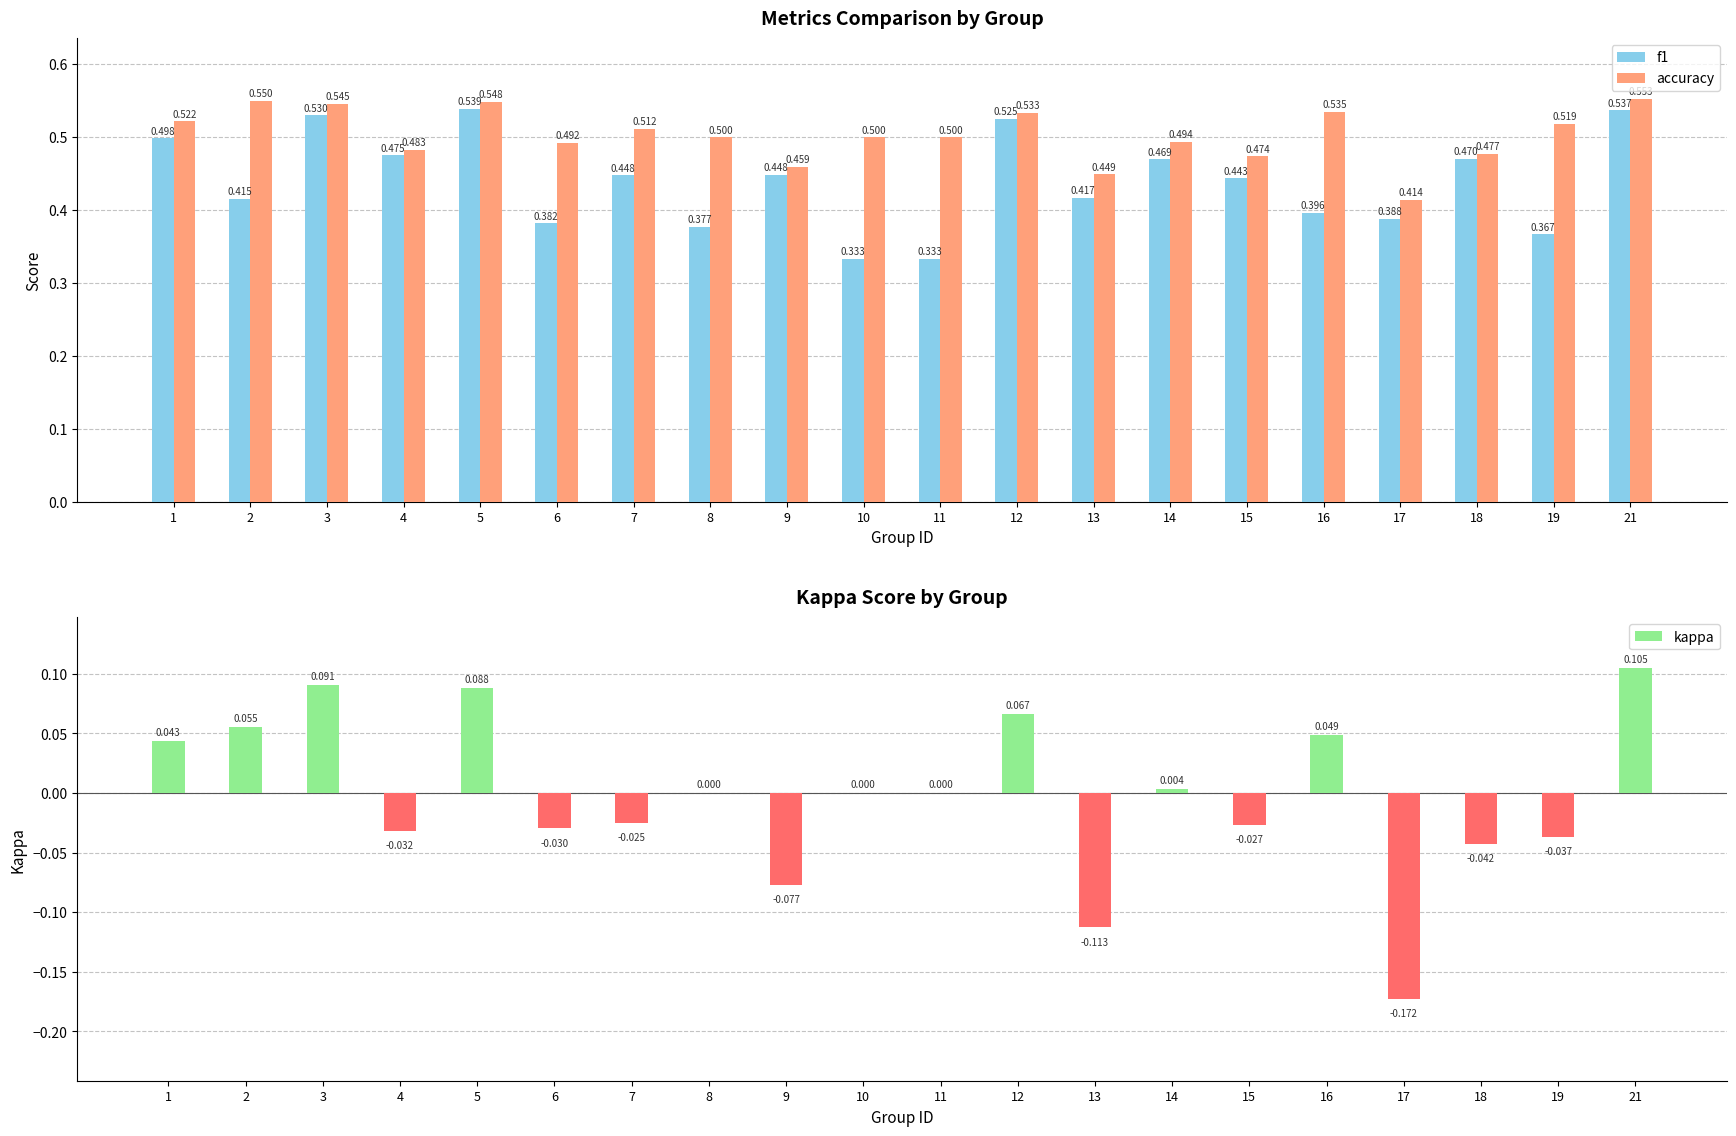

The kappa series shows -0.0 at 19. True or false?

False